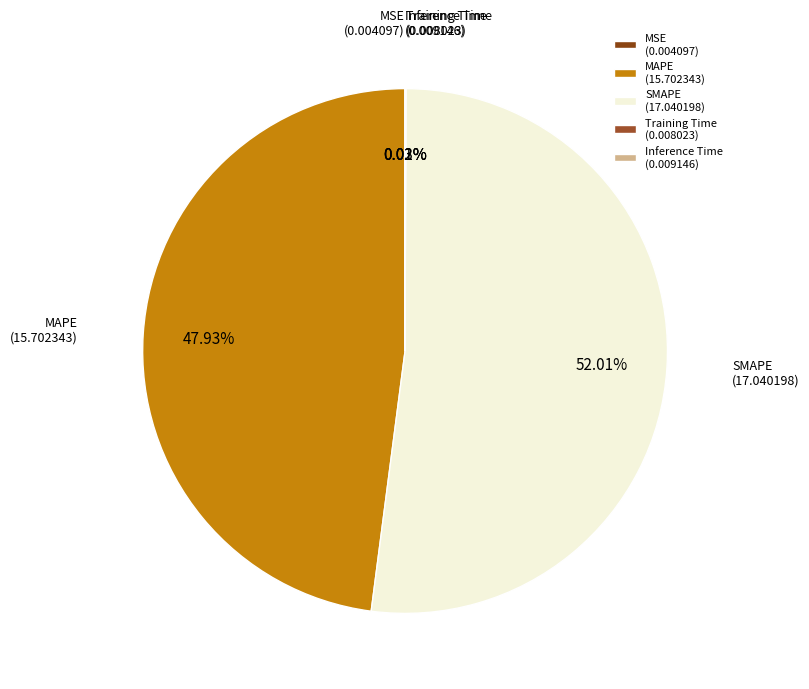

To the nearest percent, what is the average slice percentage?

20%